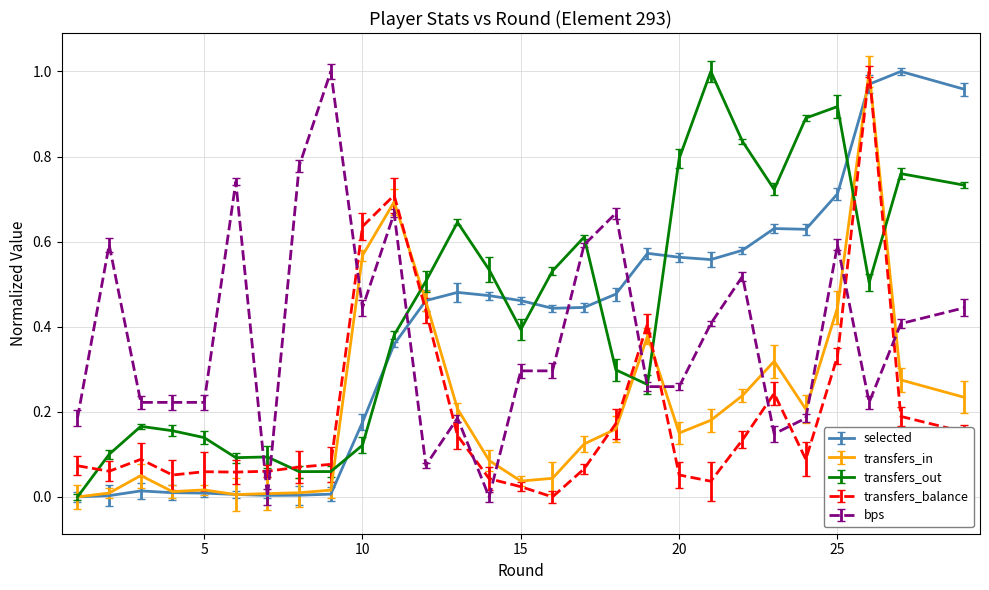

True or false: selected and transfers_balance cross at least once.

True